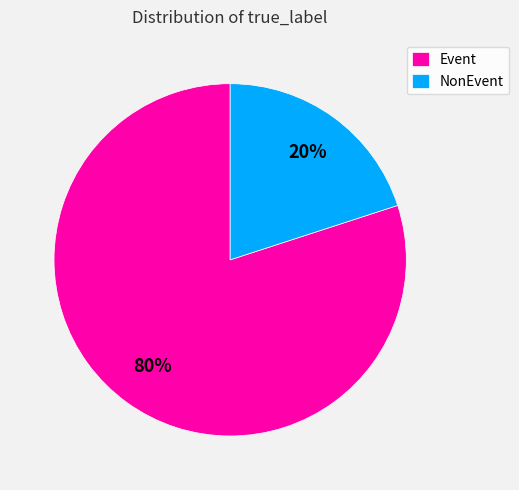

How many slices are in this pie chart?

2